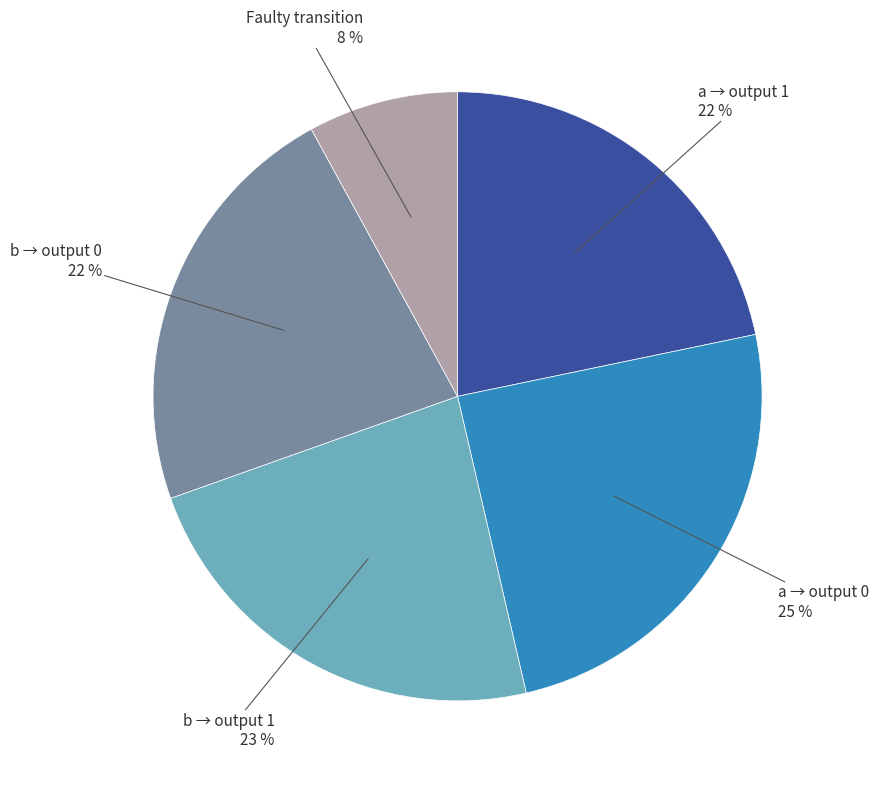

Is there any slice that represents more than half of the pie?

No